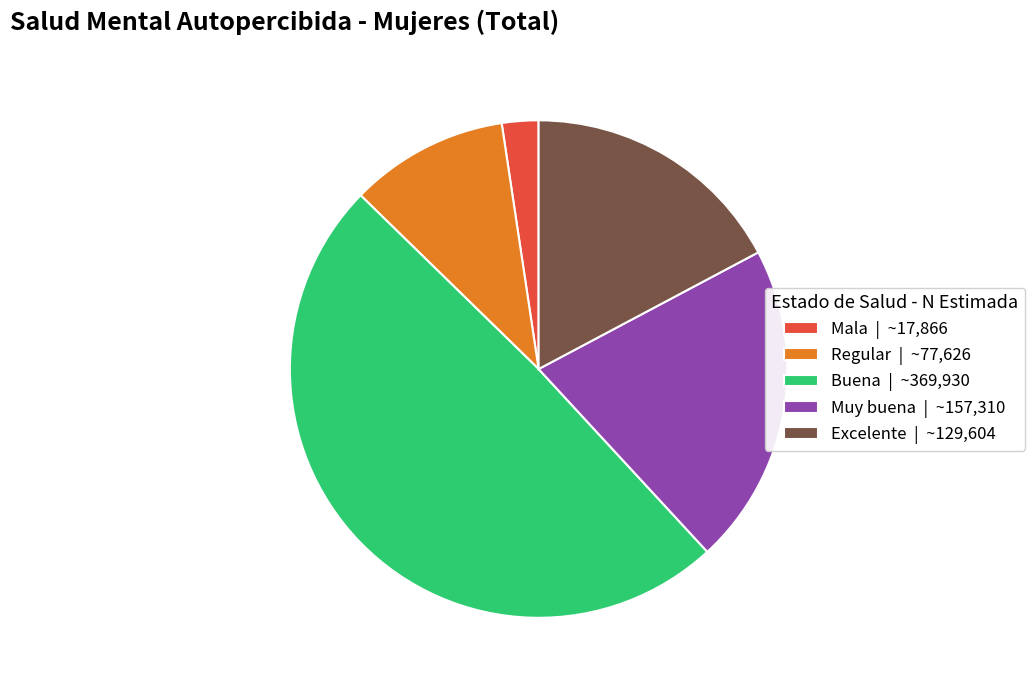

What is the ratio of the value at Buena to the value at Muy buena?

2.4